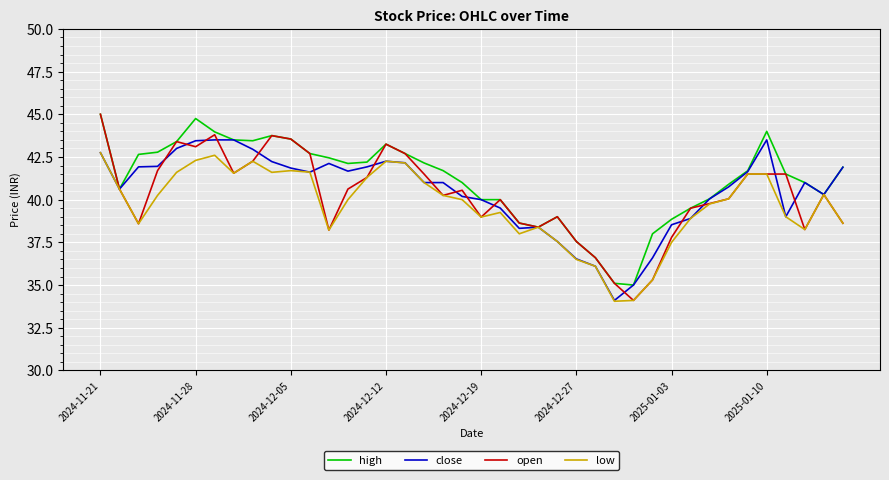

What is the highest value of the open series?

45.0